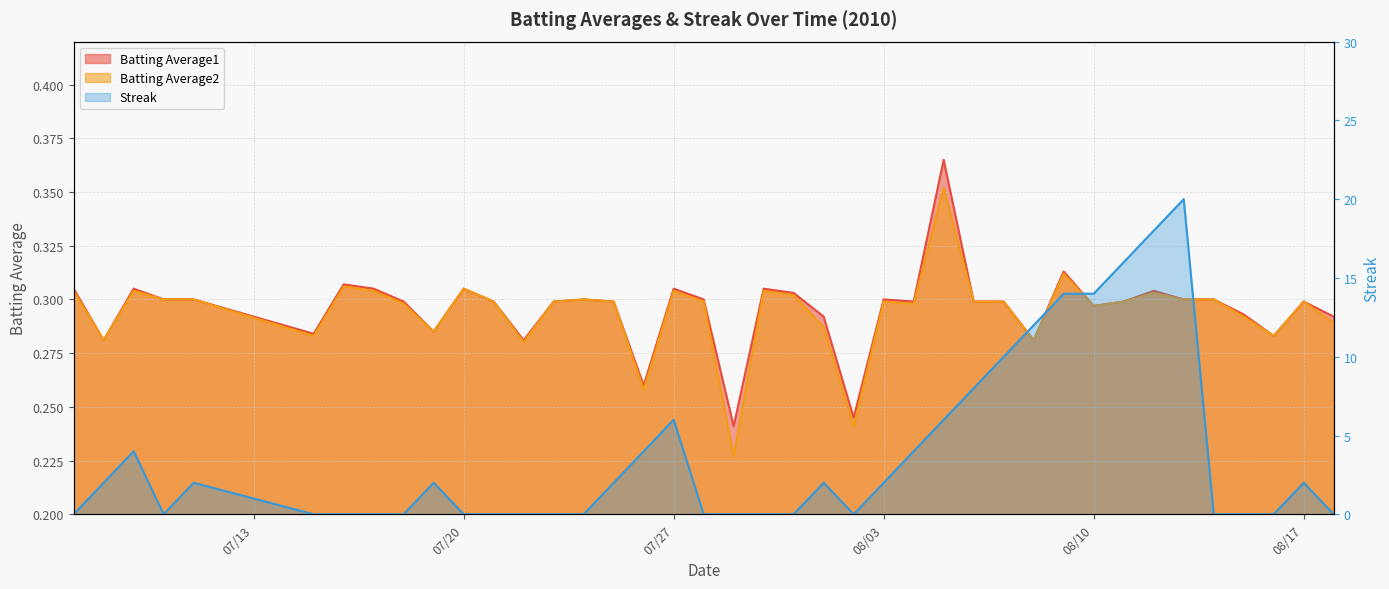

What is the average value of the Batting Average1 series?

0.3